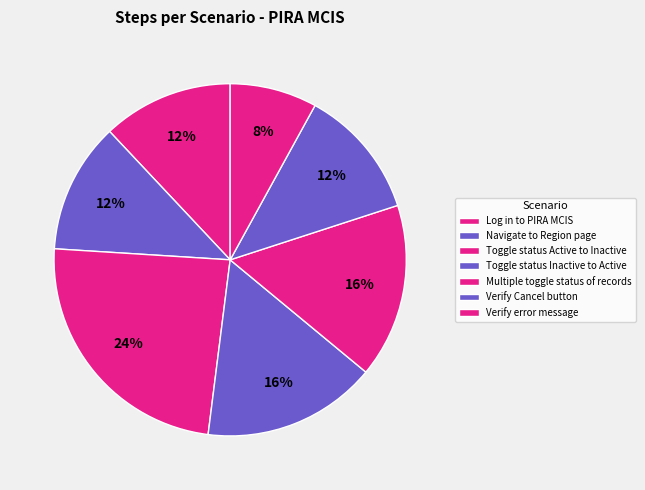

To the nearest percent, what portion does Verify Cancel button represent?

12%